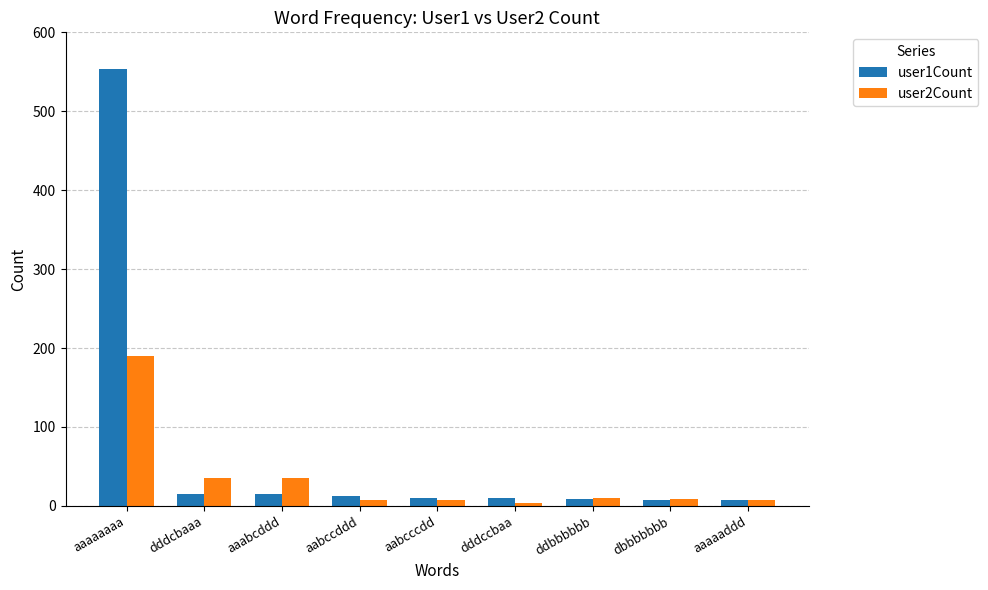

What is the maximum value shown in the chart?

554